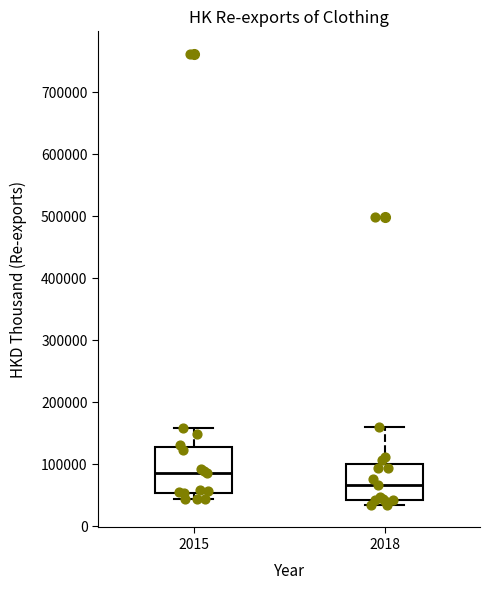

Reading left to right, transcribe this box plot: for each box, give where its median line is, the range the box spans, and where its two whiskers end, as read against the y-axis. The values are not printed on the chart, so give them approximately, as read against the axis.

2015: median 90000, box 50000 to 130000, whiskers 40000 to 160000
2018: median 70000, box 40000 to 100000, whiskers 30000 to 160000